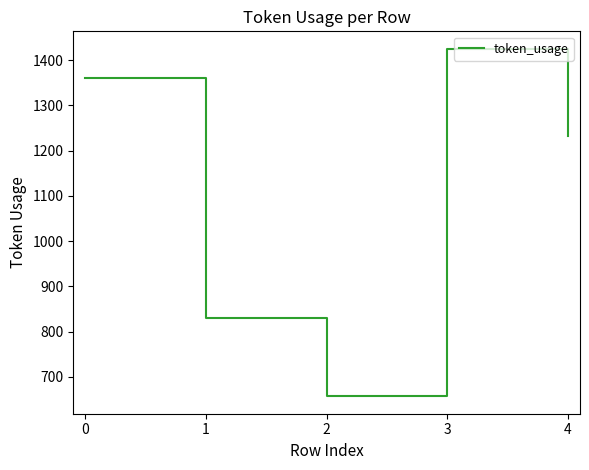

How many values are below 1233?

2